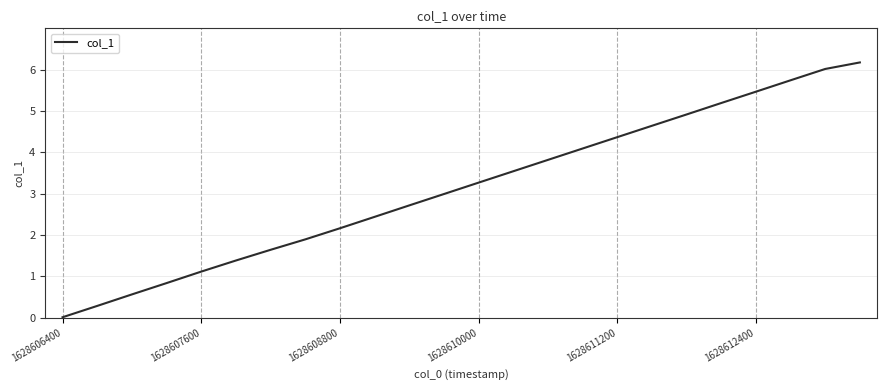

What is the maximum value shown in the chart?

6.2